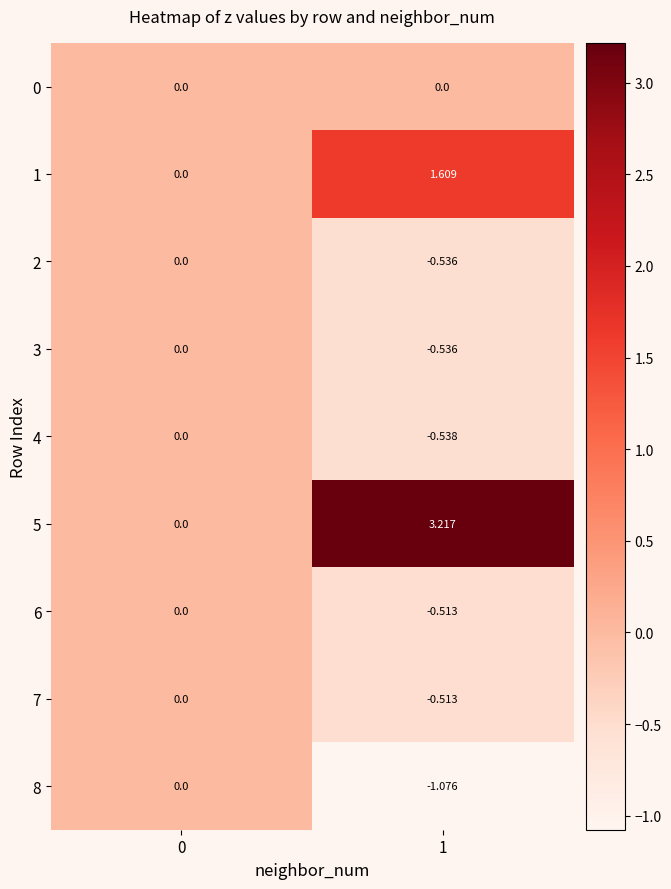

How many series are shown in this chart?

9